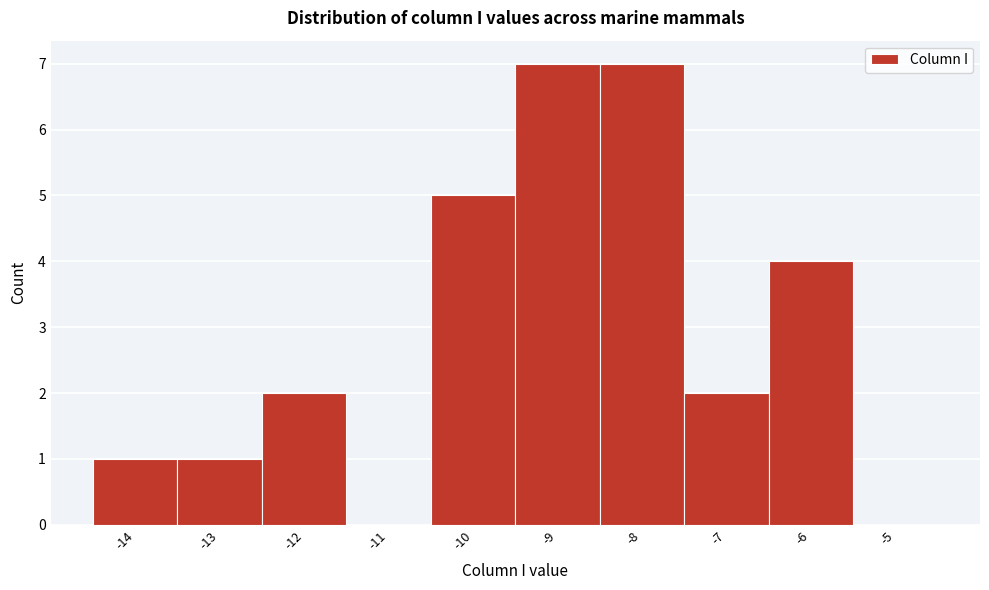

What is the height of the bar covering -13.5 to -12.5 on the x-axis? The values are not printed on the chart, so give them approximately, as read against the axis.

1